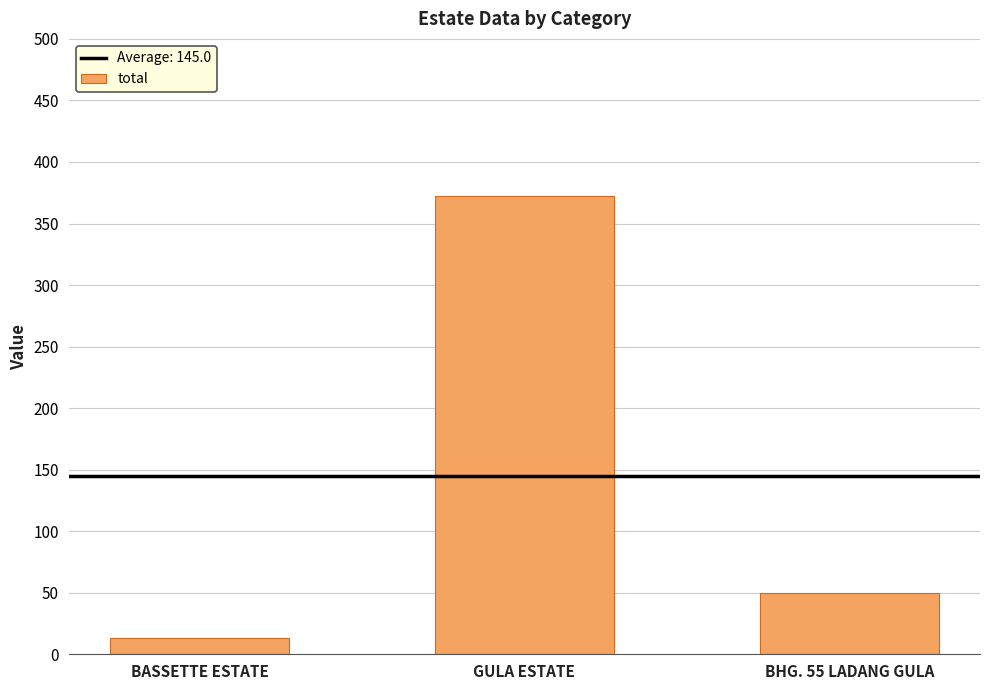

Count the values in the range 13 to 372.

3